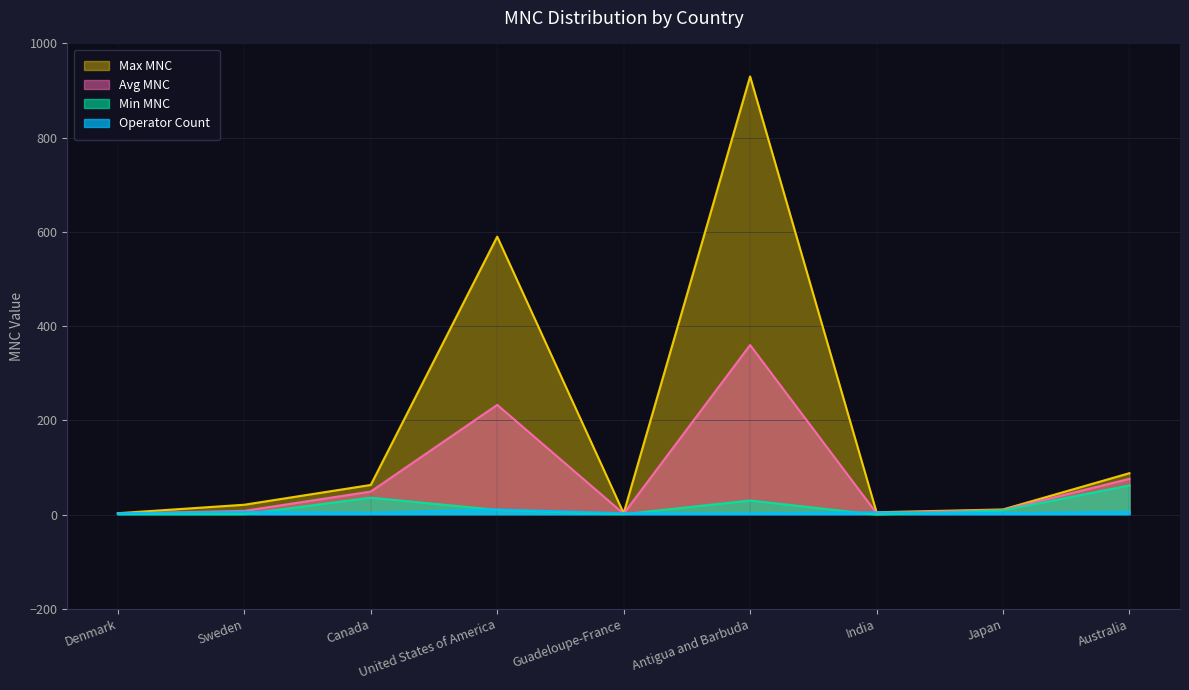

Which has a higher value, Guadeloupe-France or Denmark?

Guadeloupe-France